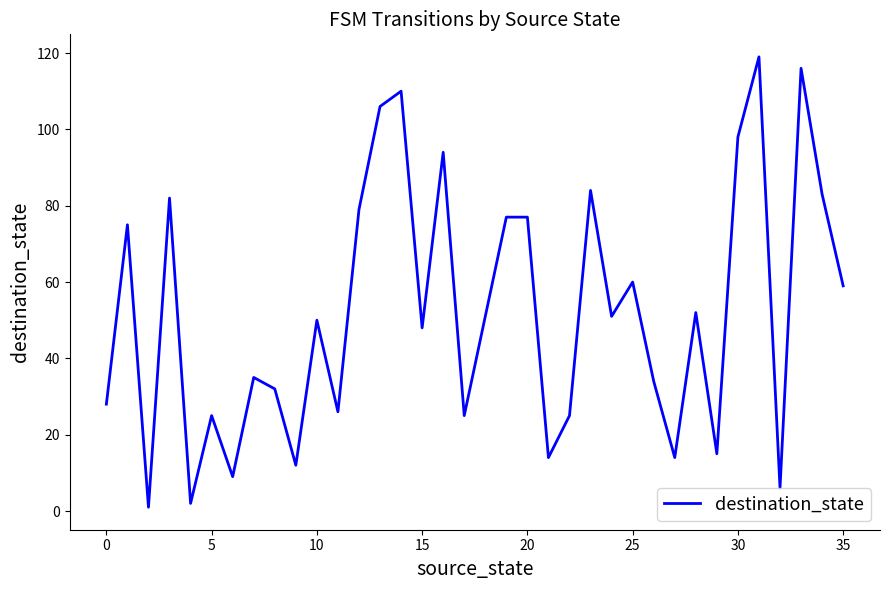

What is the greatest value displayed?

119